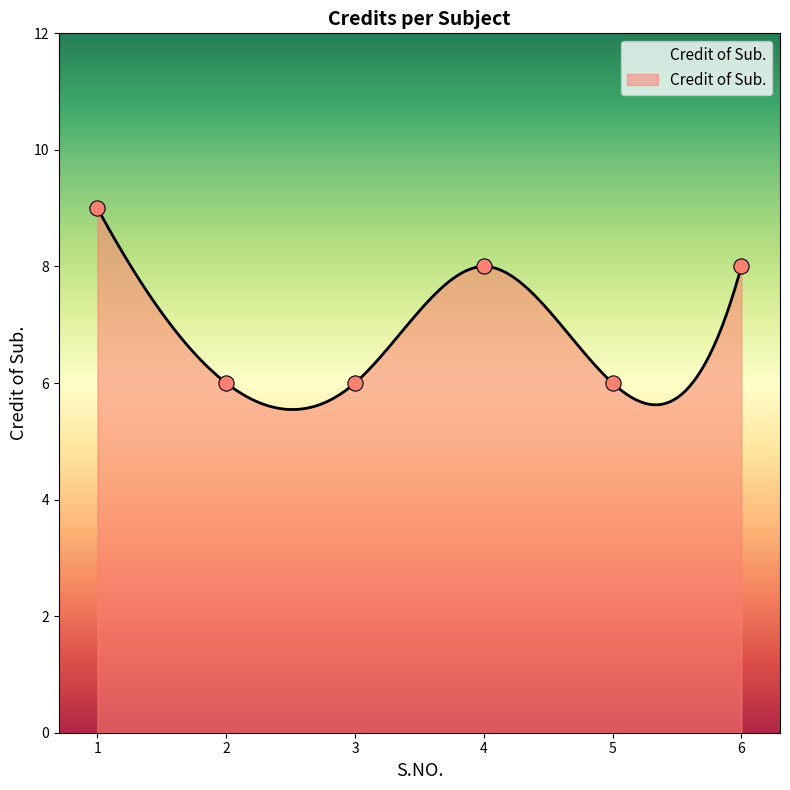

Between 1 and 3, which is larger?

1